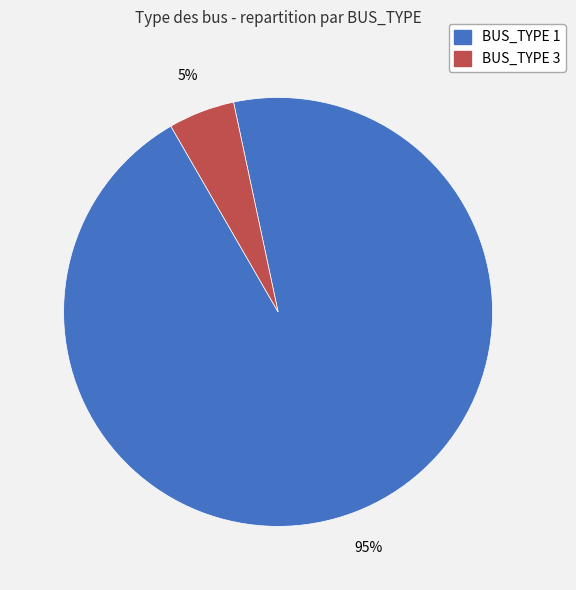

Does any single category account for the majority?

Yes